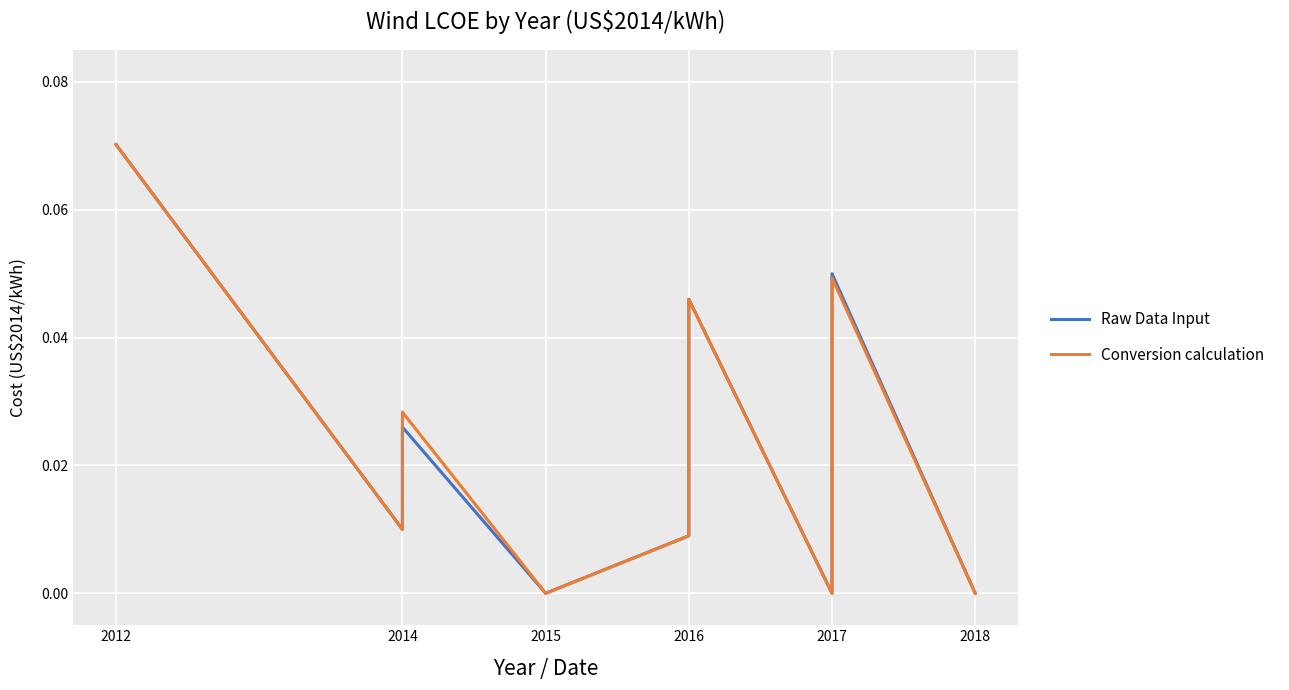

Which series has the largest total across all categories?

Conversion calculation